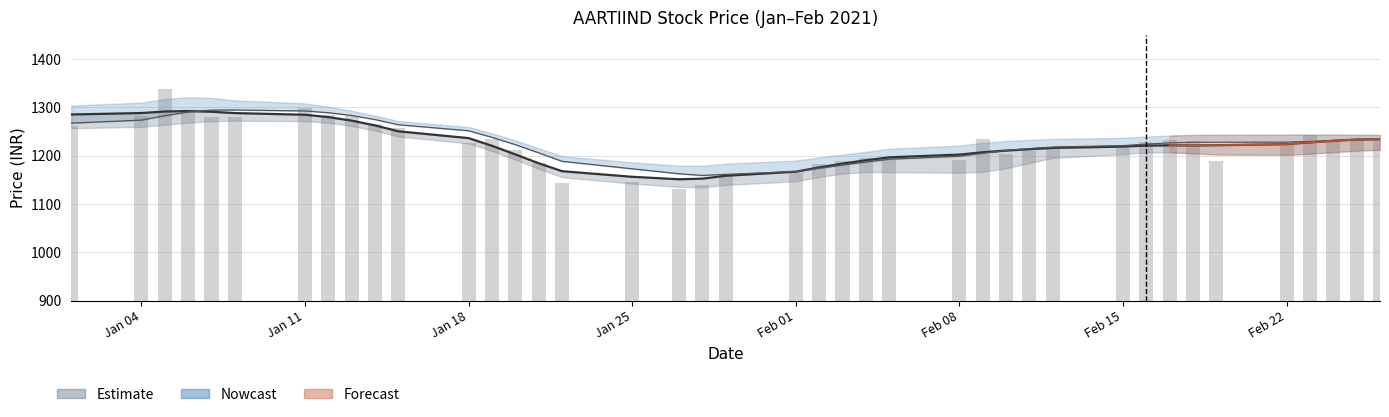

What is the average value?

1223.0